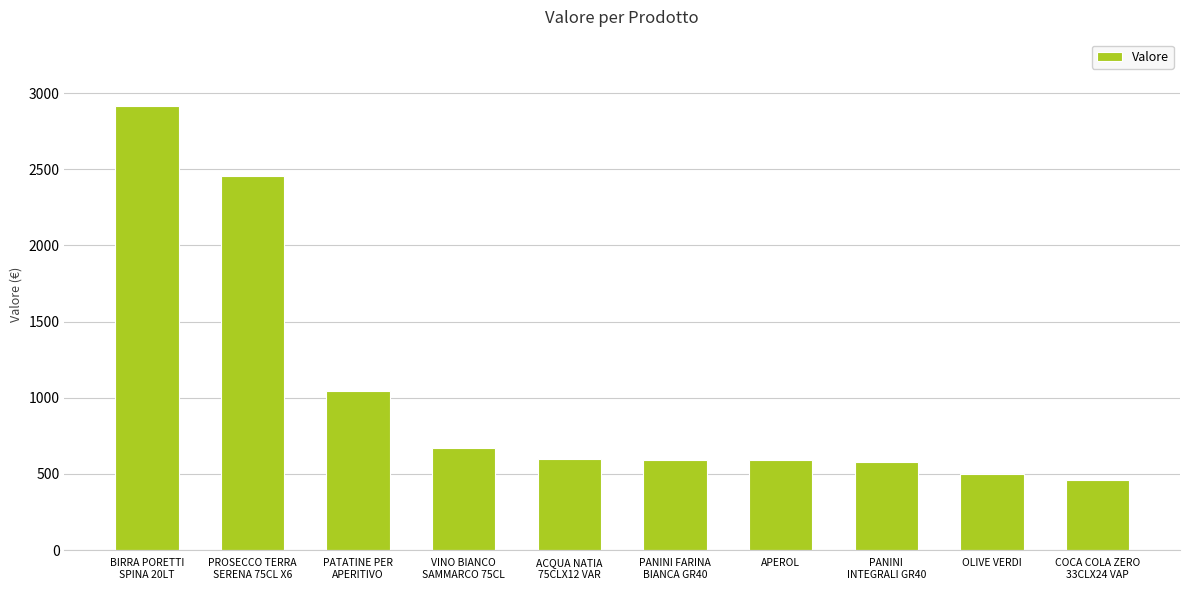

What is the value of the 3rd bar from the left?

1045.4